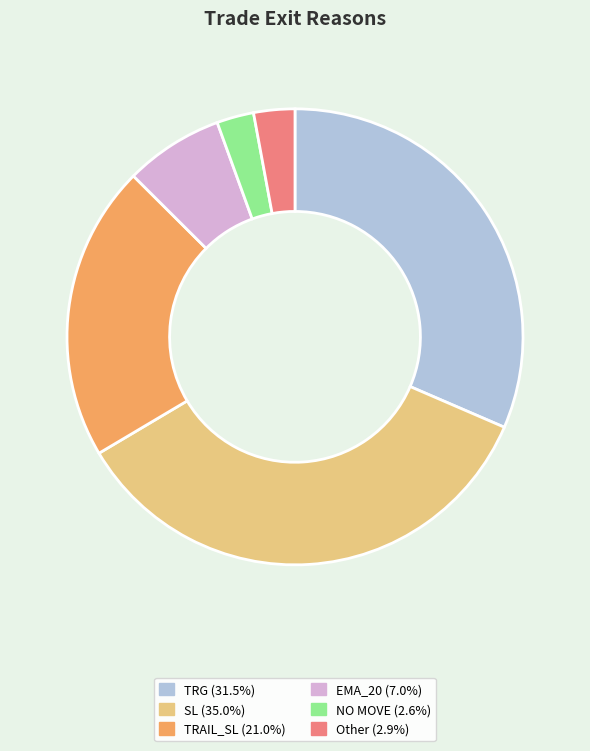

Does TRG represent more than half of the total?

No